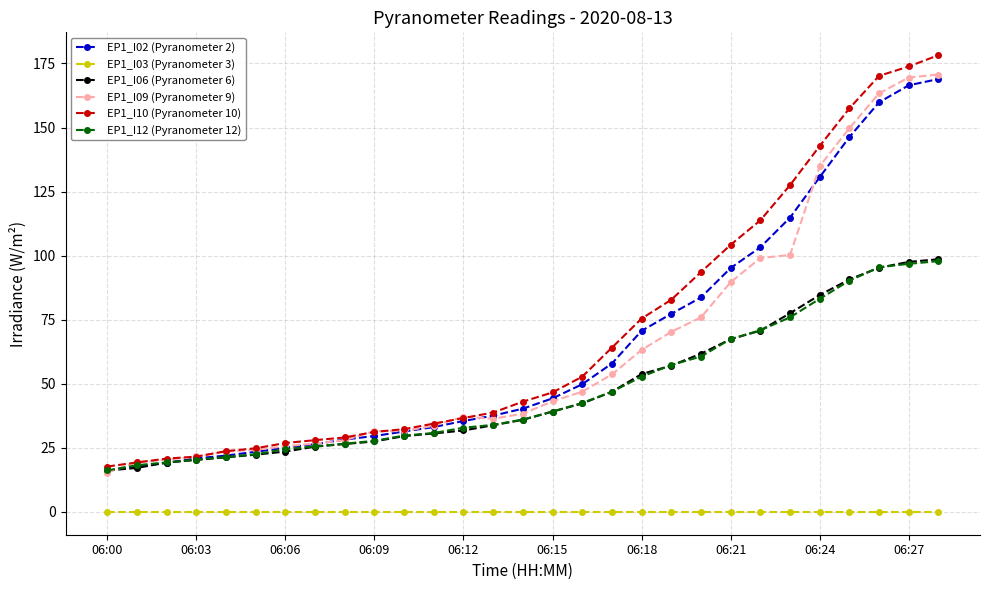

How many lines are shown in the chart?

6